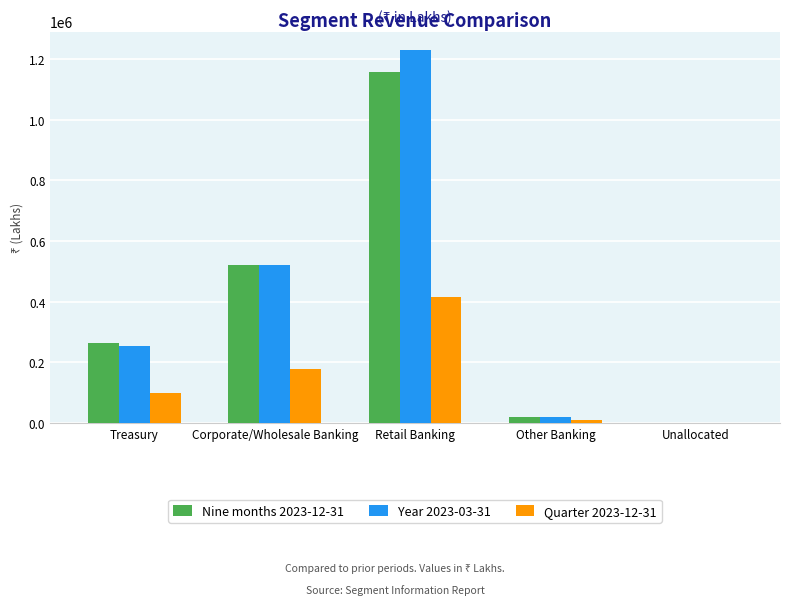

True or false: Nine months 2023-12-31 has a value of 1157440 at Retail Banking.

True